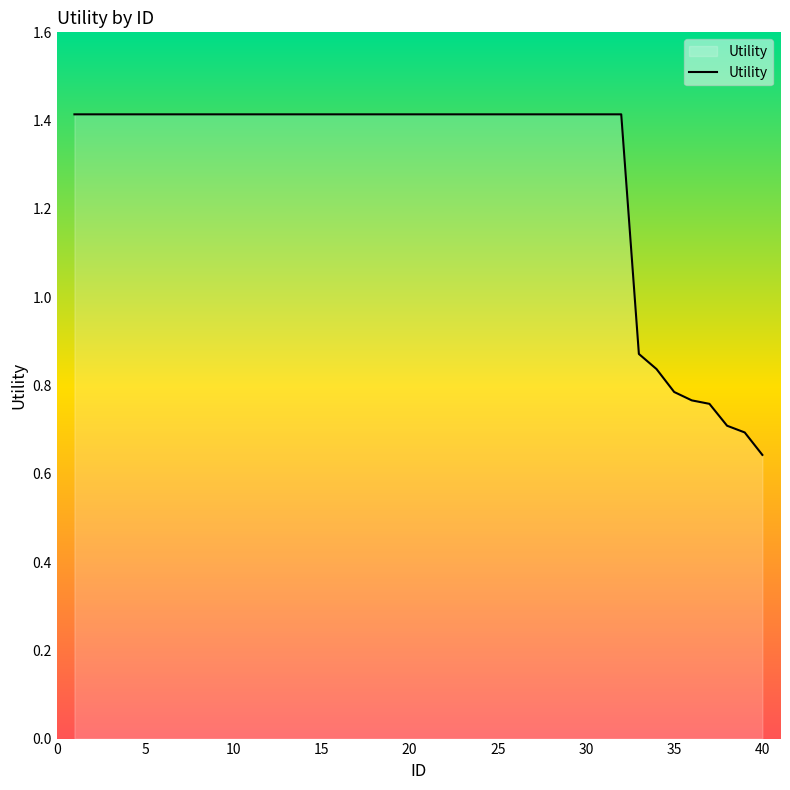

What is the maximum value shown in the chart?

1.4